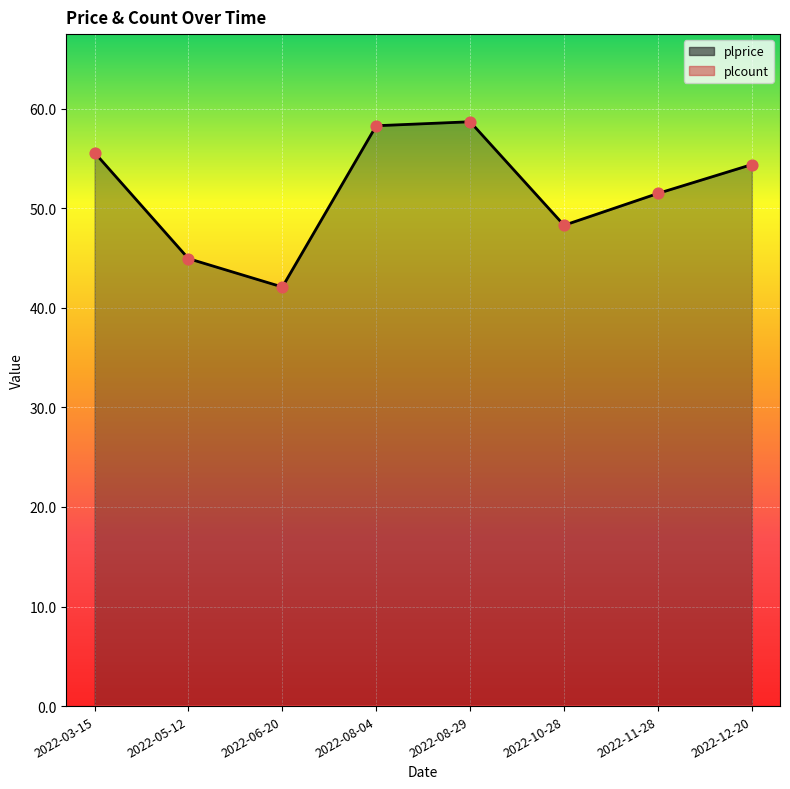

Between 2022-12-20 and 2022-08-29, which is larger?

2022-08-29